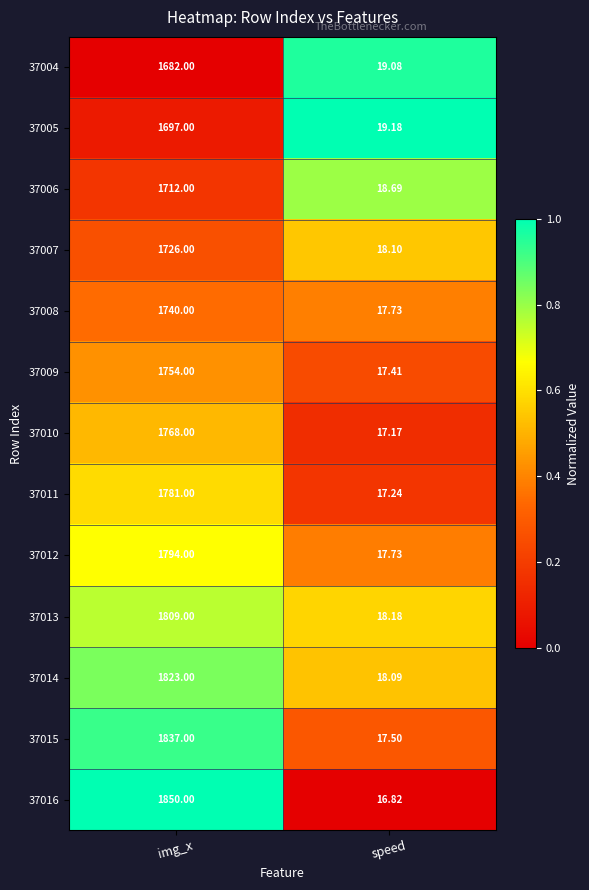

Where is 37004 nearest to the value 850?

speed